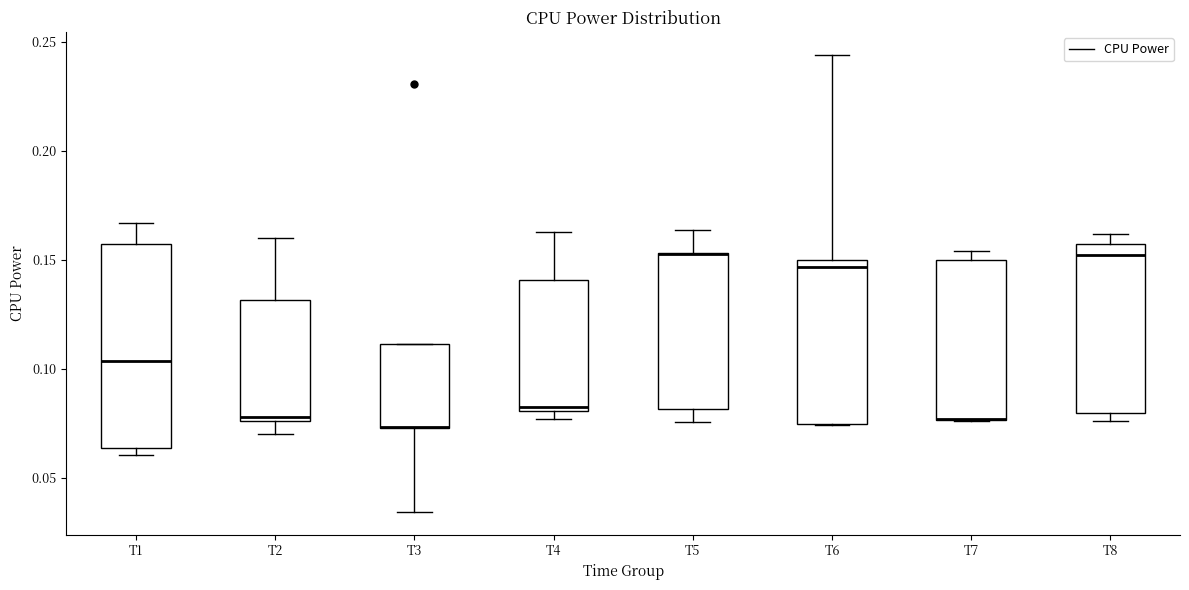

Where does the upper whisker of the box for T6 end on the y-axis? The values are not printed on the chart, so give them approximately, as read against the axis.

0.245